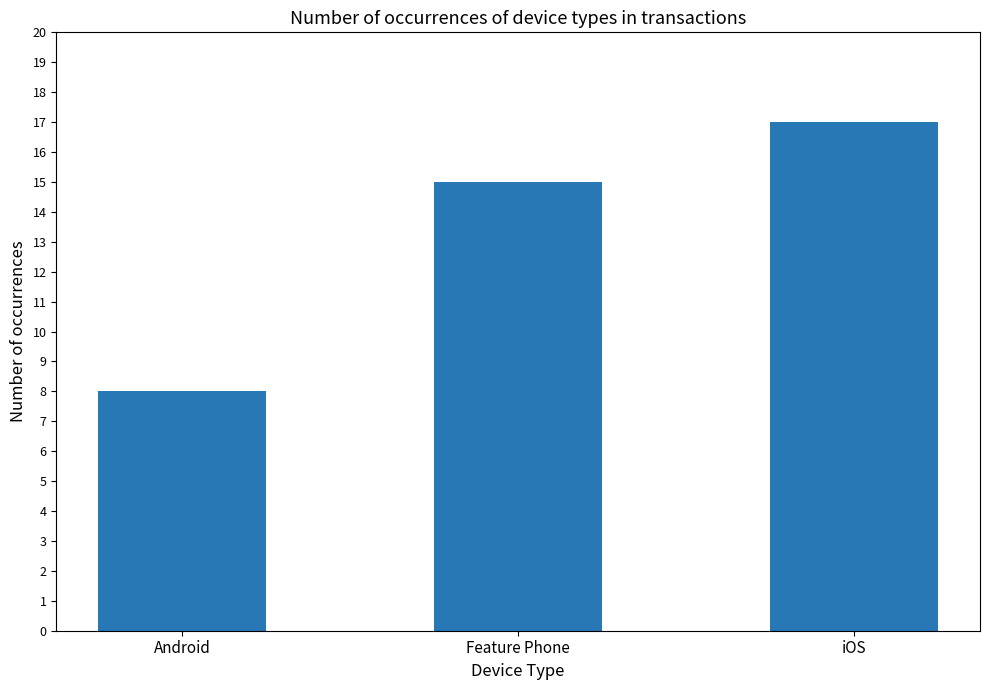

What is the difference between the maximum and minimum values?

9